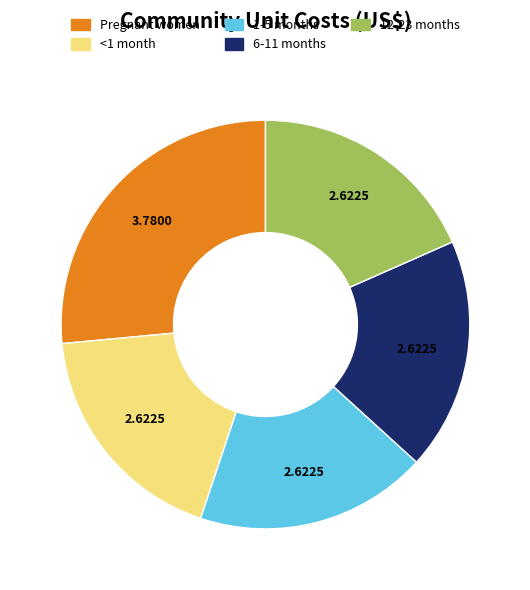

What is the ratio of the value at 1-5 months to the value at 6-11 months?

1.0